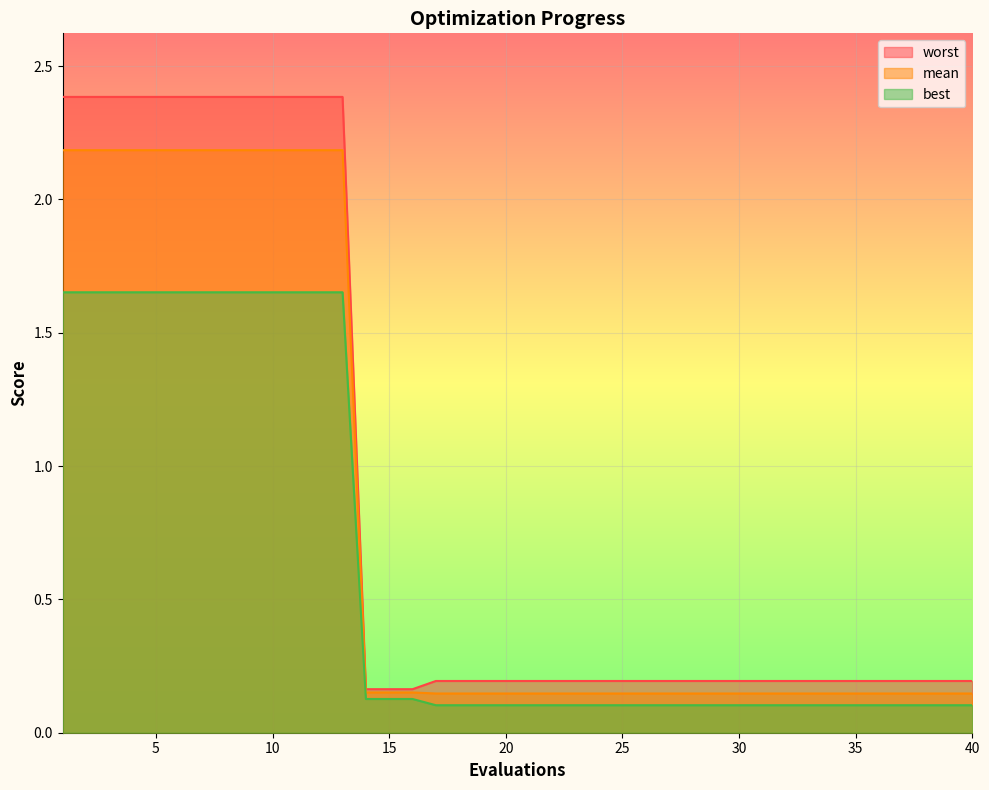

True or false: best has a value of 1.7 at 5.

True